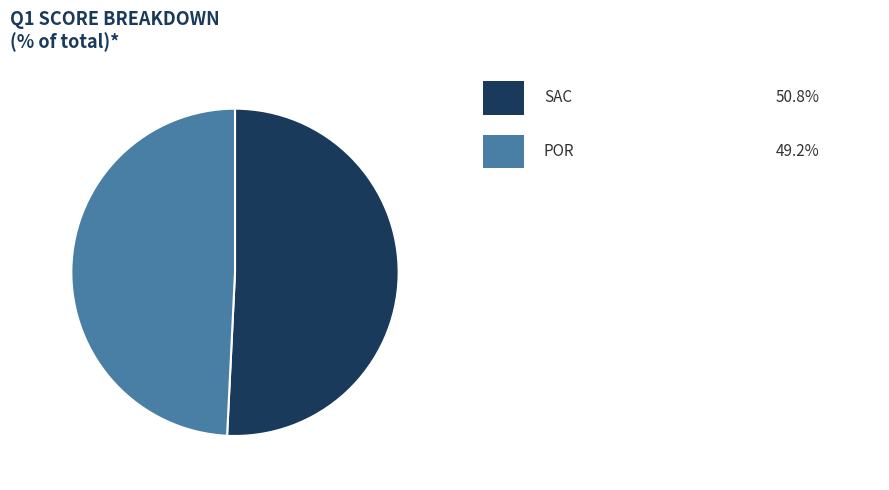

Is there a majority slice in this chart?

Yes